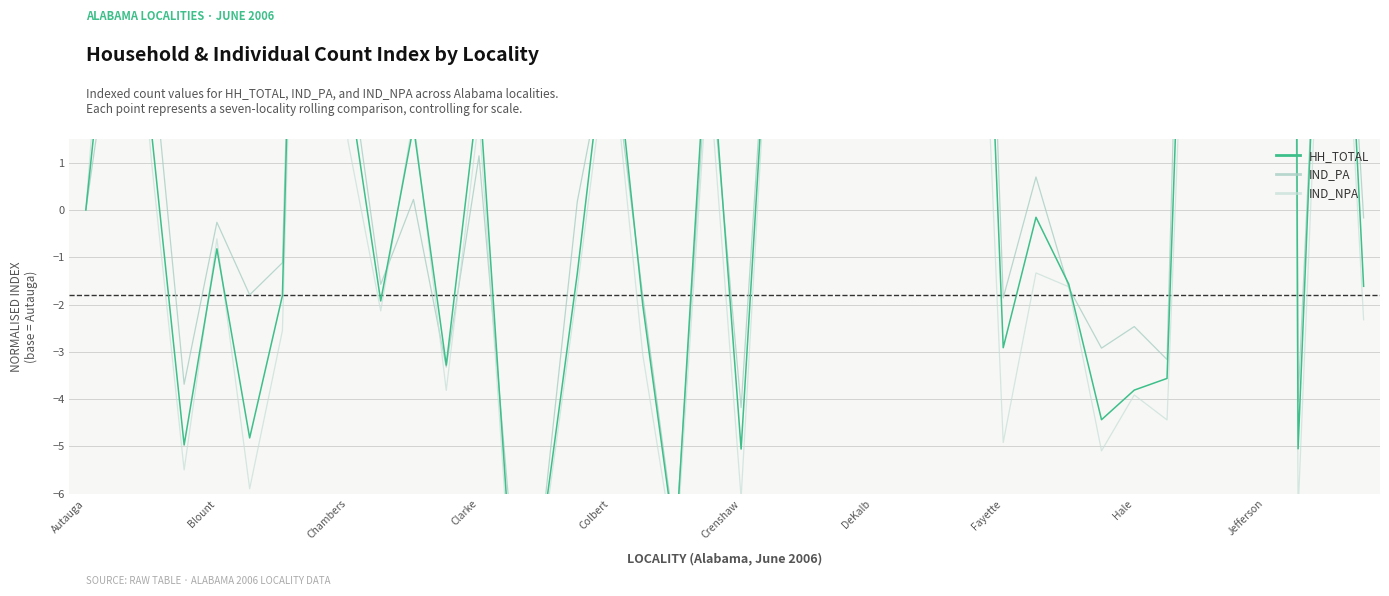

Between 18 and 33, which is larger?

33